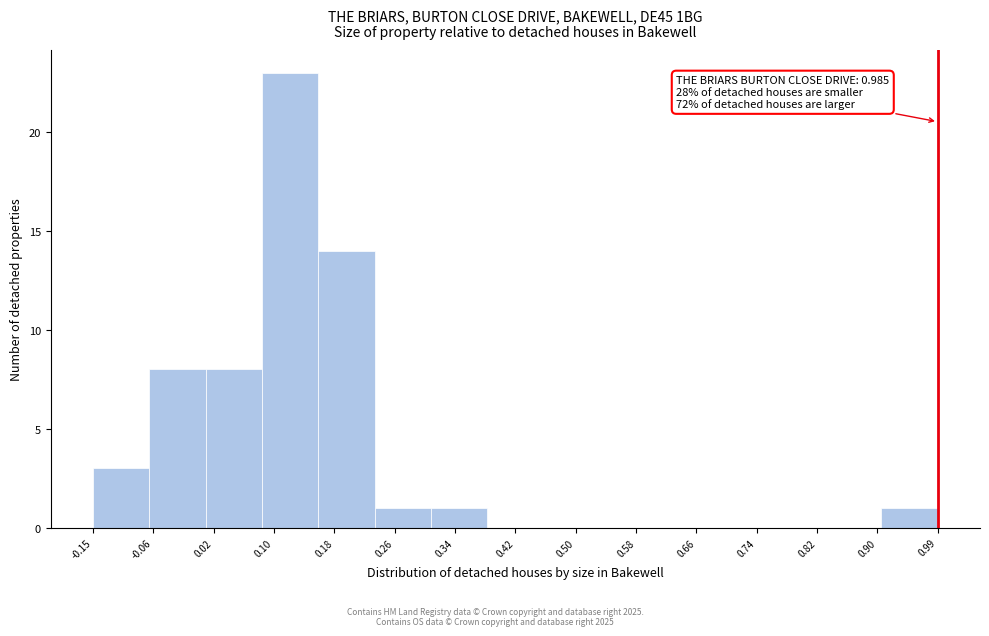

Over which range of the x-axis is the bar tallest?

0.08 to 0.16